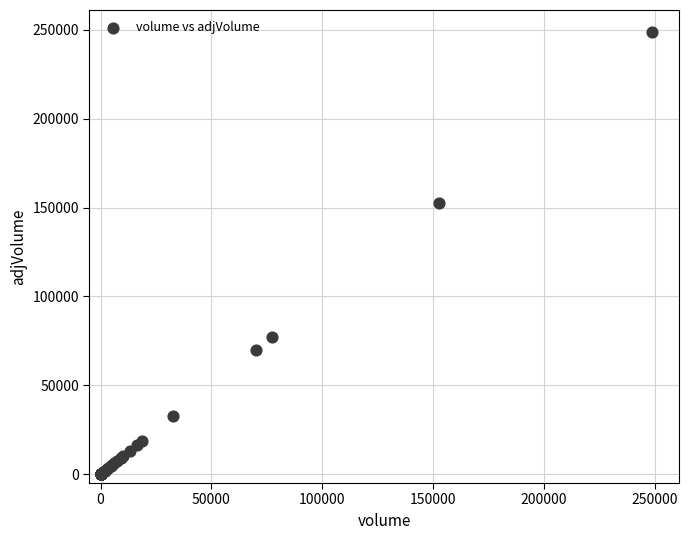

What Y value in the scatter plot is closest to 124350?

152513